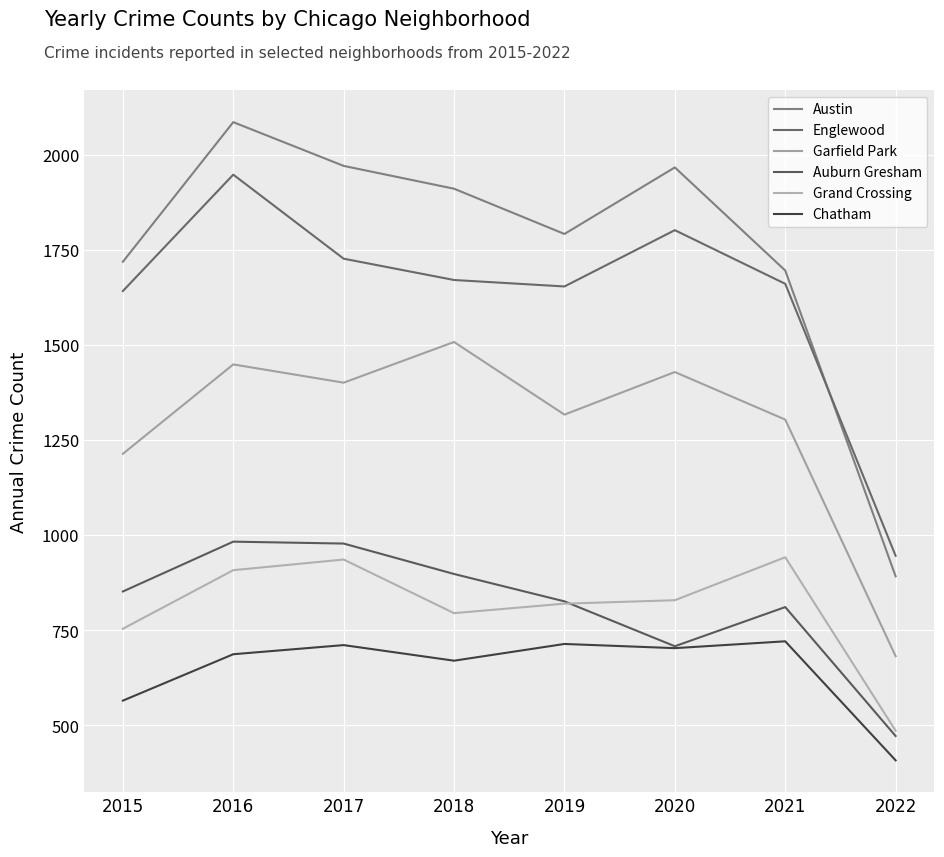

Reading right to left, transcribe all the data shown in this chart.

Austin: 2022=892	2021=1696	2020=1967	2019=1792	2018=1911	2017=1971	2016=2086	2015=1719
Englewood: 2022=946	2021=1661	2020=1802	2019=1654	2018=1671	2017=1727	2016=1948	2015=1642
Garfield Park: 2022=682	2021=1304	2020=1429	2019=1317	2018=1508	2017=1401	2016=1449	2015=1214
Auburn Gresham: 2022=472	2021=811	2020=708	2019=826	2018=898	2017=978	2016=983	2015=852
Grand Crossing: 2022=486	2021=942	2020=829	2019=820	2018=795	2017=936	2016=908	2015=754
Chatham: 2022=408	2021=721	2020=703	2019=714	2018=670	2017=711	2016=687	2015=565